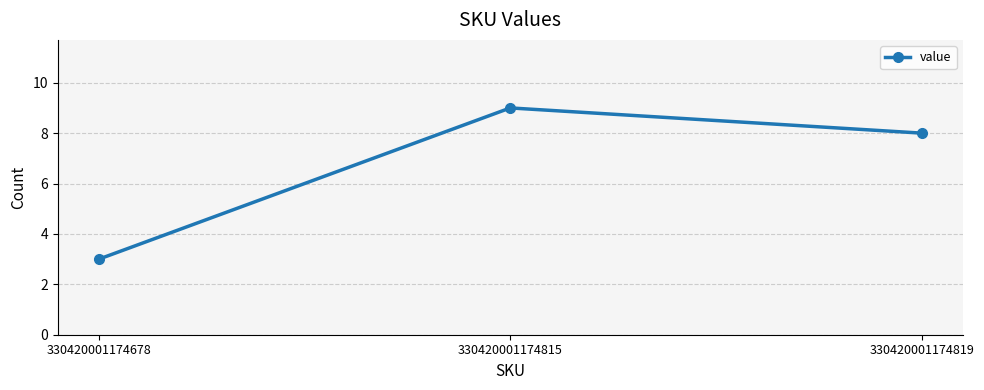

Reading left to right, extract all data points from this chart.

3	9	8